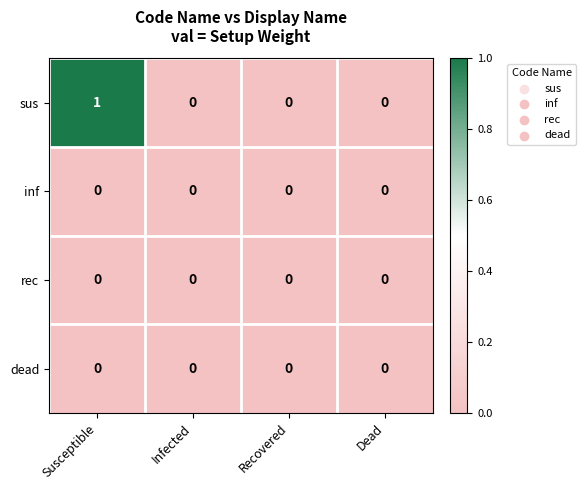

How many distinct data groups are displayed?

4